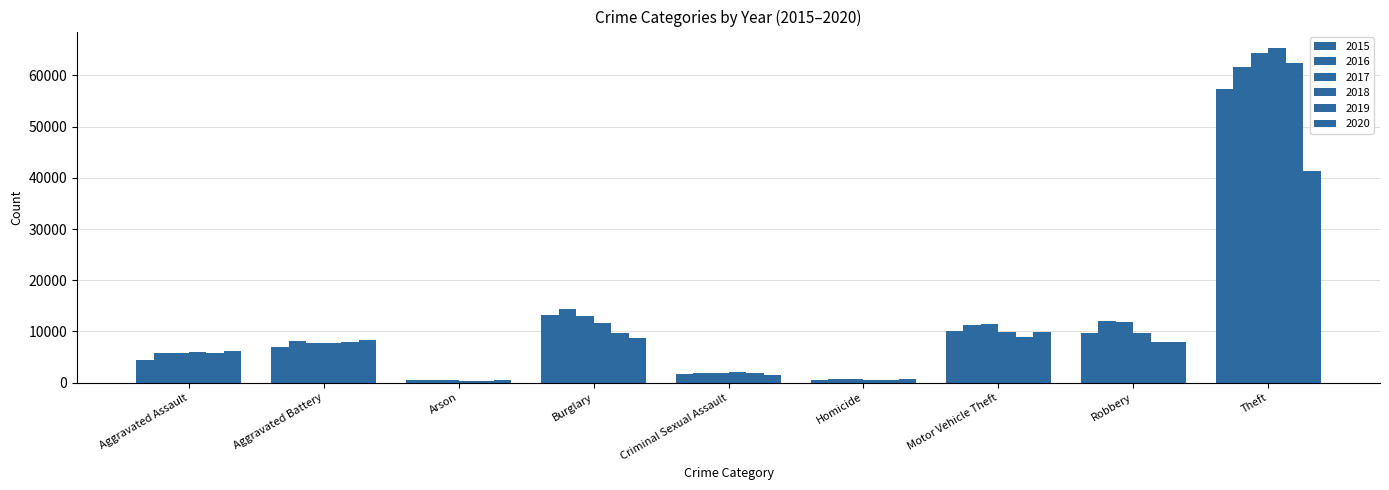

Reading left to right, list all the values displayed in this chart.

2015: 4480	7019	448	13184	1705	496	10068	9638	57352
2016: 5713	8085	515	14289	1856	786	11285	11960	61623
2017: 5793	7845	444	13001	1981	672	11380	11880	64386
2018: 6002	7735	373	11747	2043	588	9985	9681	65290
2019: 5841	7858	376	9638	1920	499	8978	7995	62497
2020: 6265	8321	588	8758	1494	787	9959	7855	41343